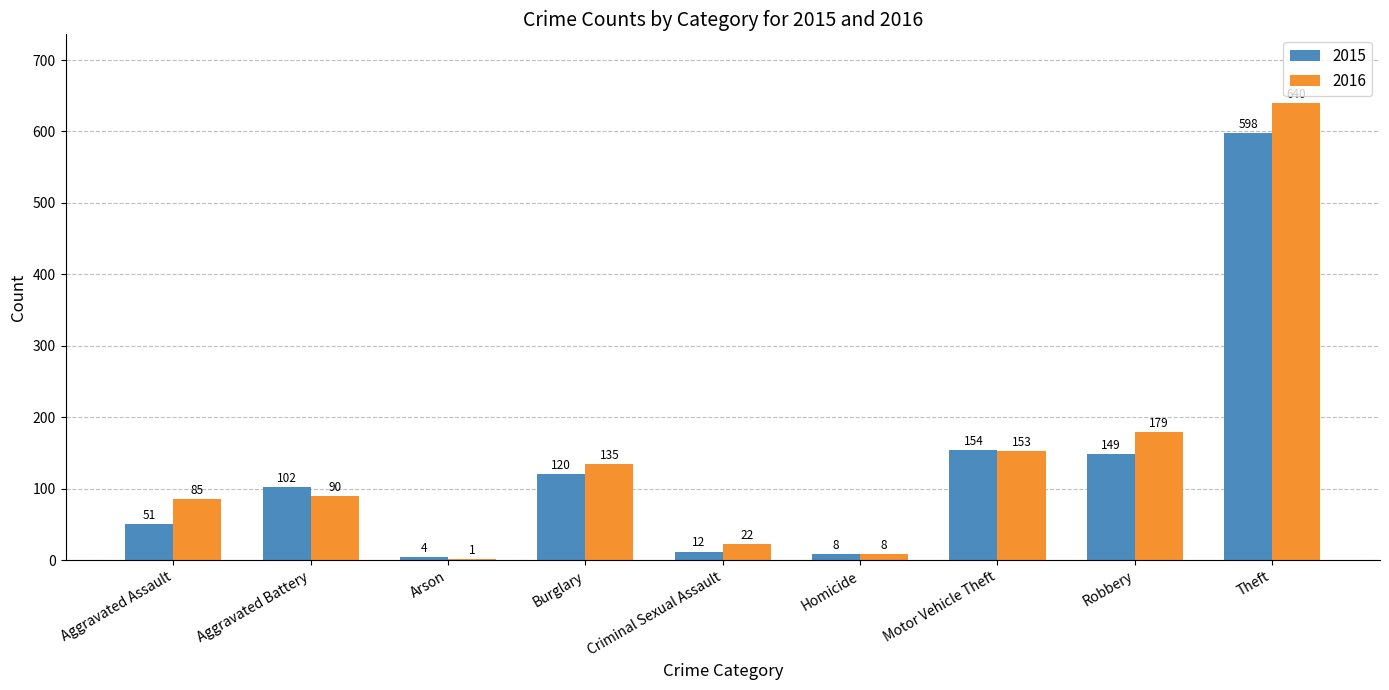

Between Arson and Robbery, which series saw the biggest shift?

2016